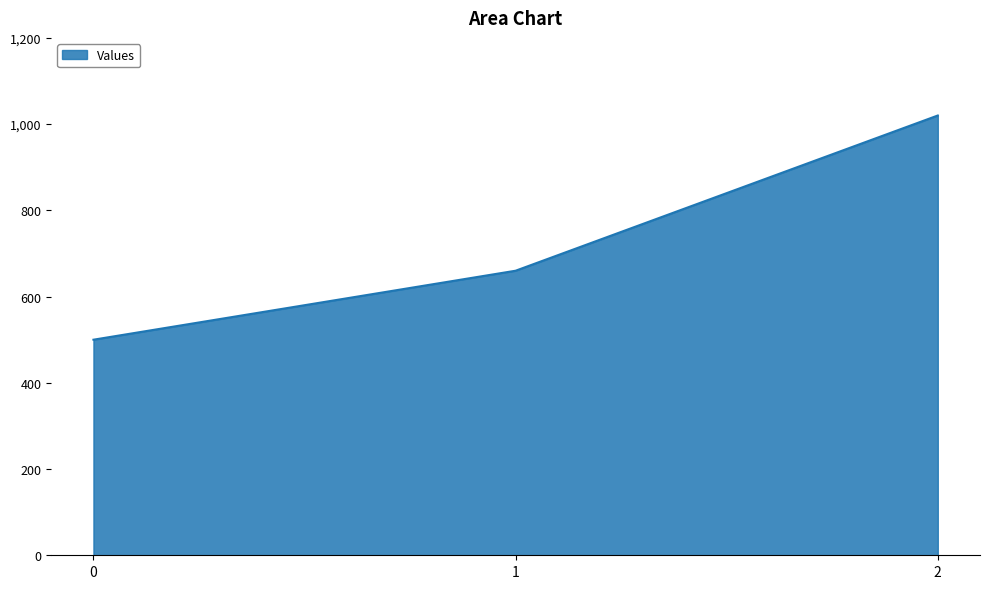

What is the sum of the values at 2 and 0?

1520